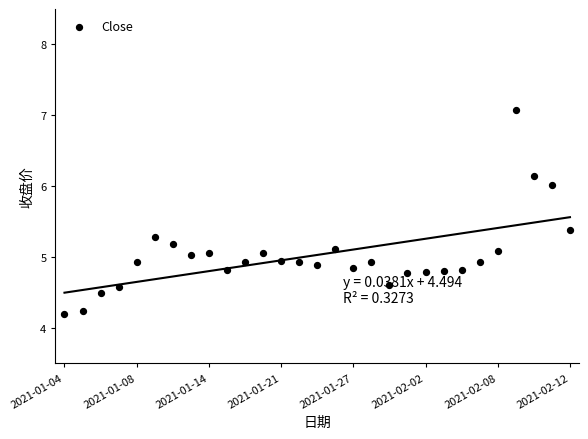

What is the ratio of the value at 26 to the value at 22?

1.3